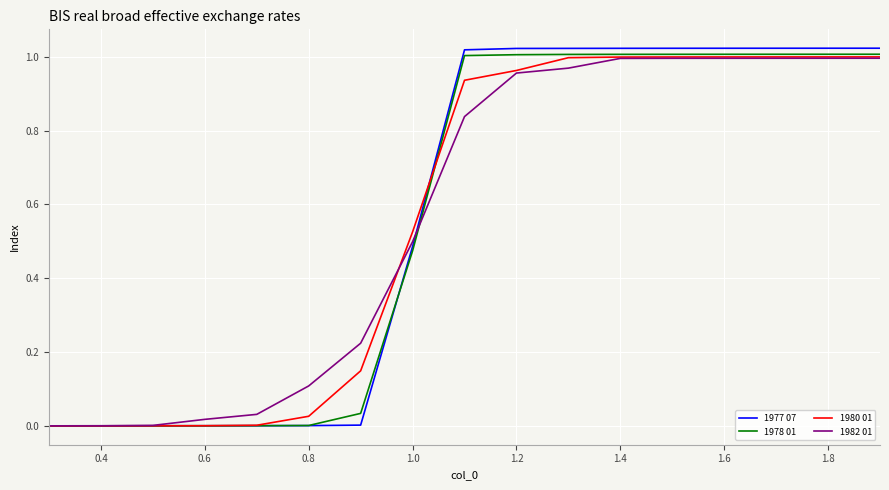

Which series has the largest range (max minus min)?

1977 07